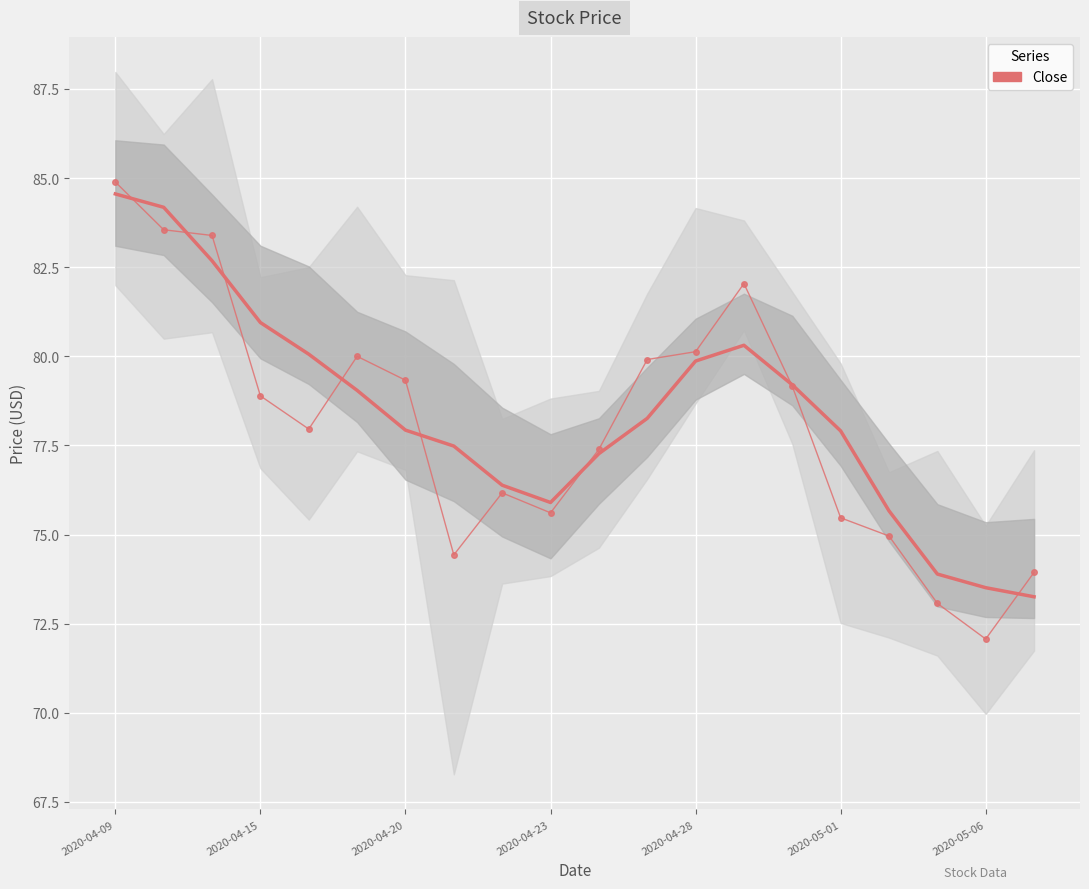

Is it true that Close equals 75.6 at 2020-04-23?

True